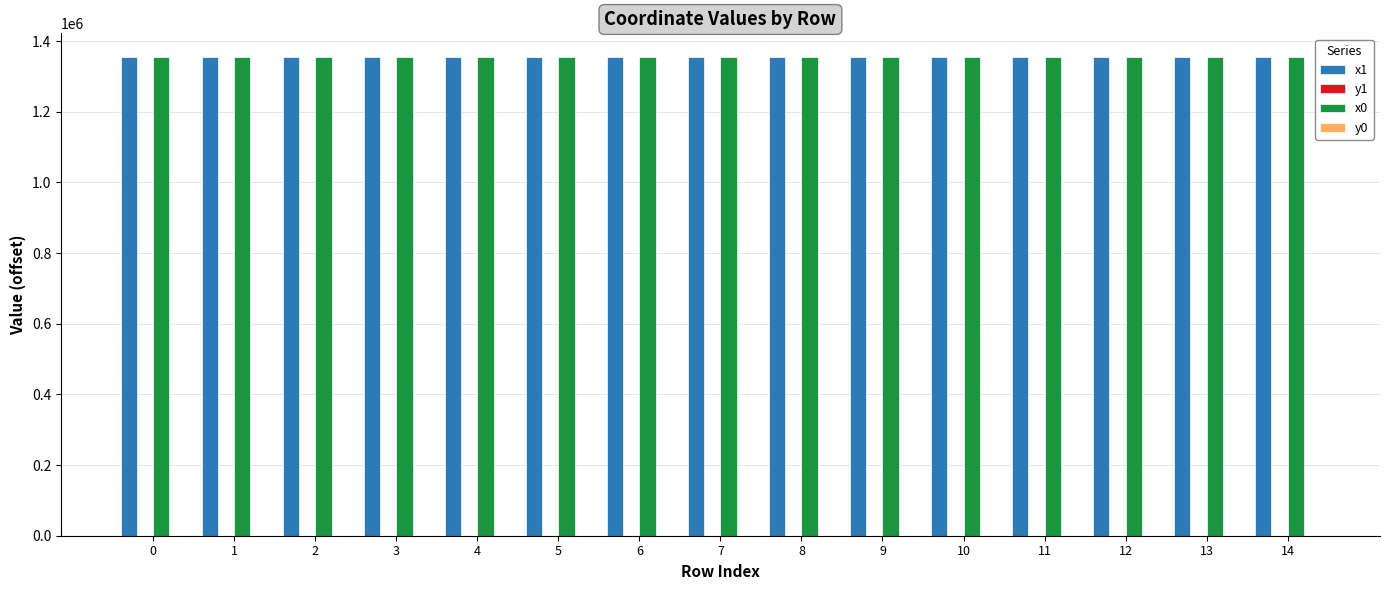

The value of x0 at 8 is 1354157.6. True or false?

True